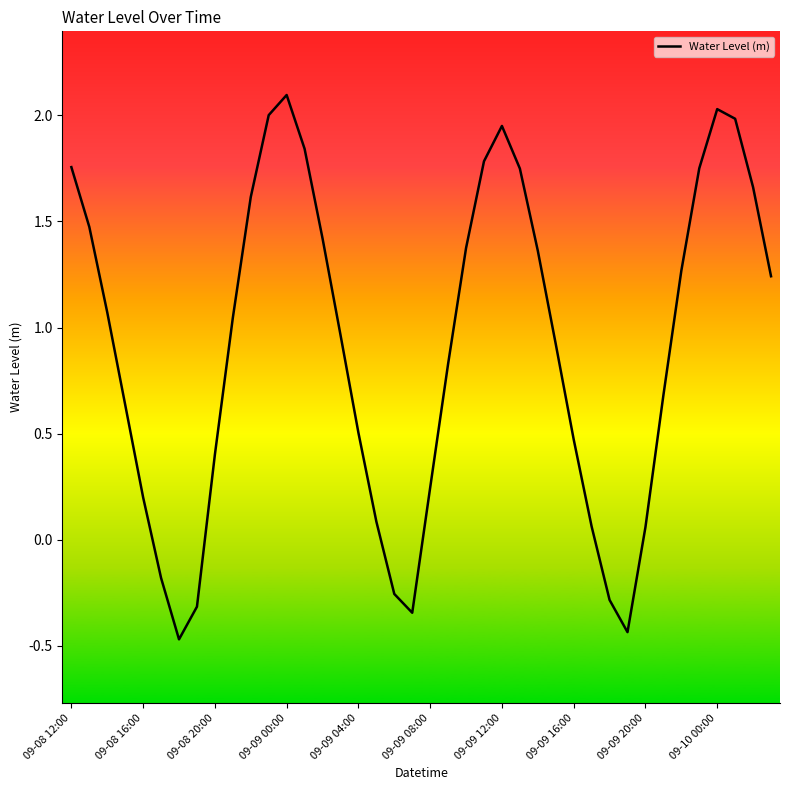

What is the difference between the maximum and minimum values?

2.6